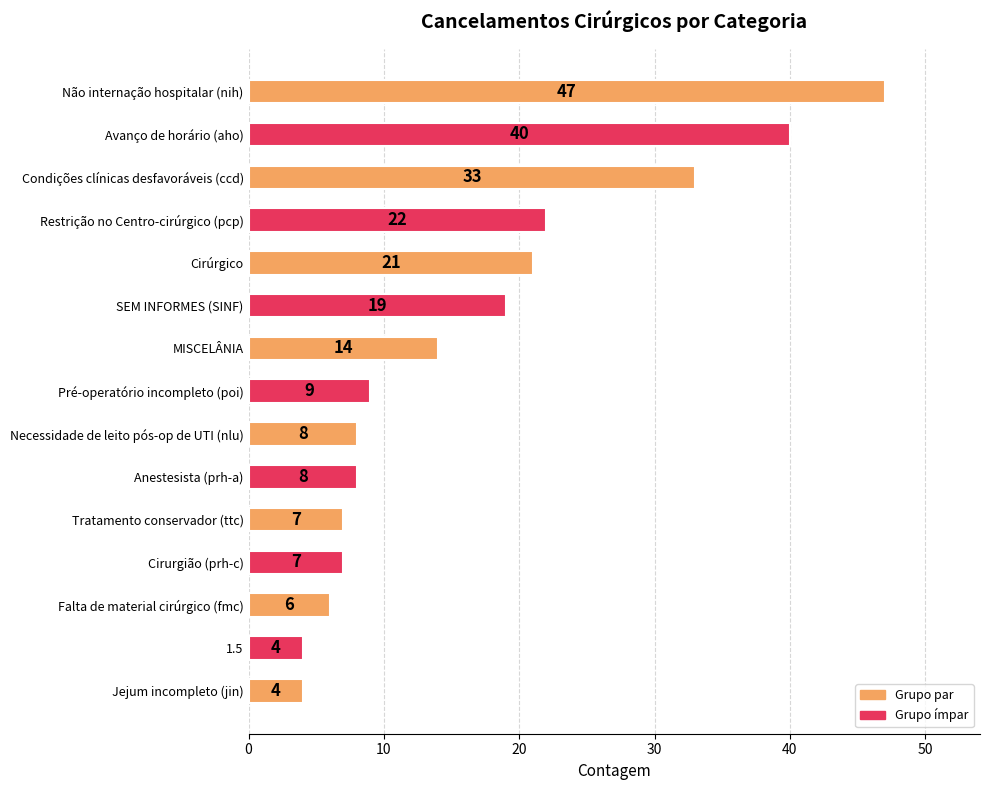

The chart shows a value of 82 at Não internação hospitalar (nih). True or false?

False